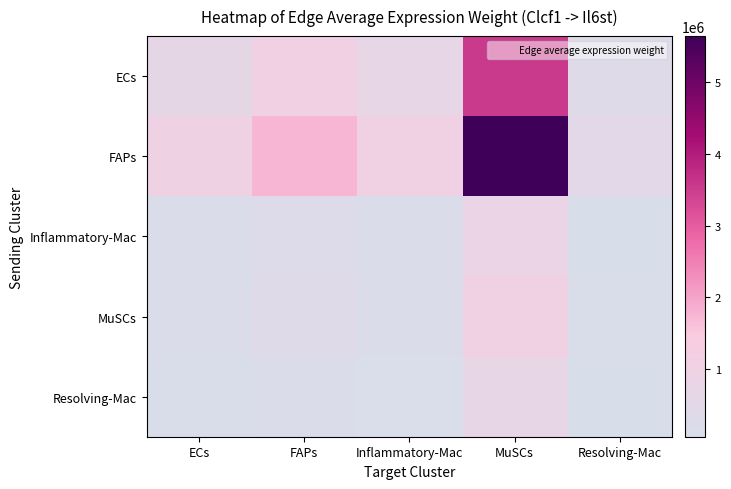

List the series in order of their peak value, highest first.

FAPs, ECs, MuSCs, Inflammatory-Mac, Resolving-Mac